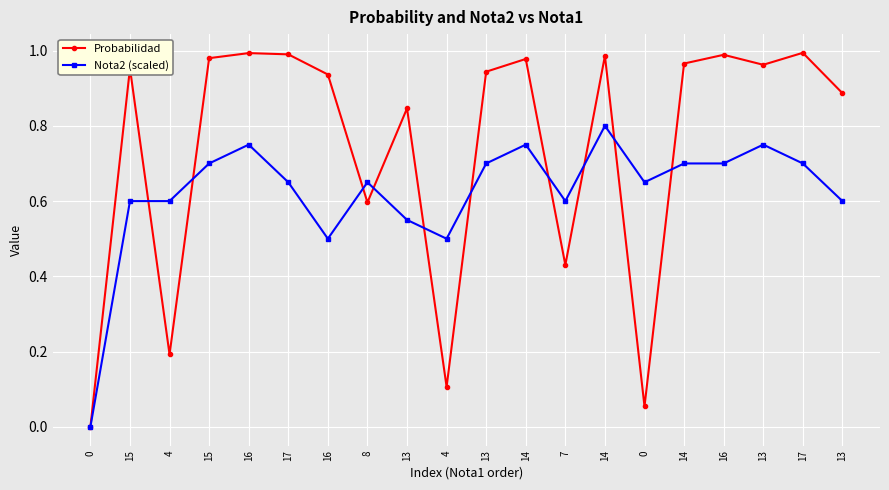

How many values in the Nota2 (scaled) series exceed 0?

19